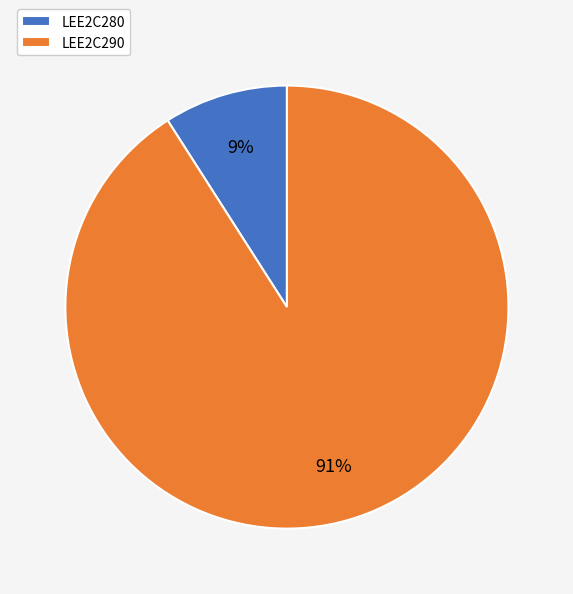

Which has a higher value, LEE2C290 or LEE2C280?

LEE2C290